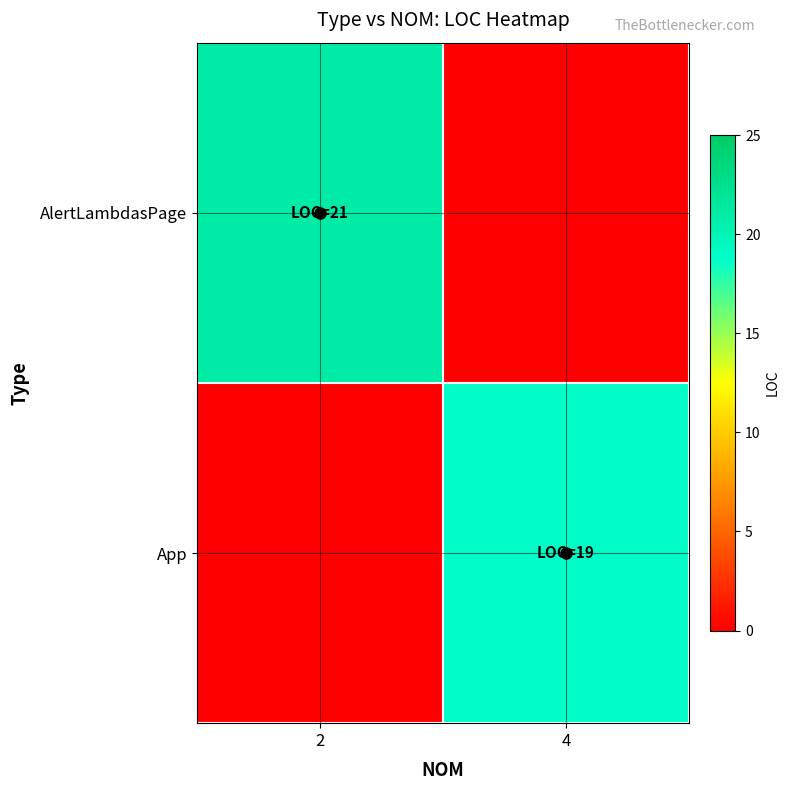

List the labels in order of App value, largest first.

2, 4